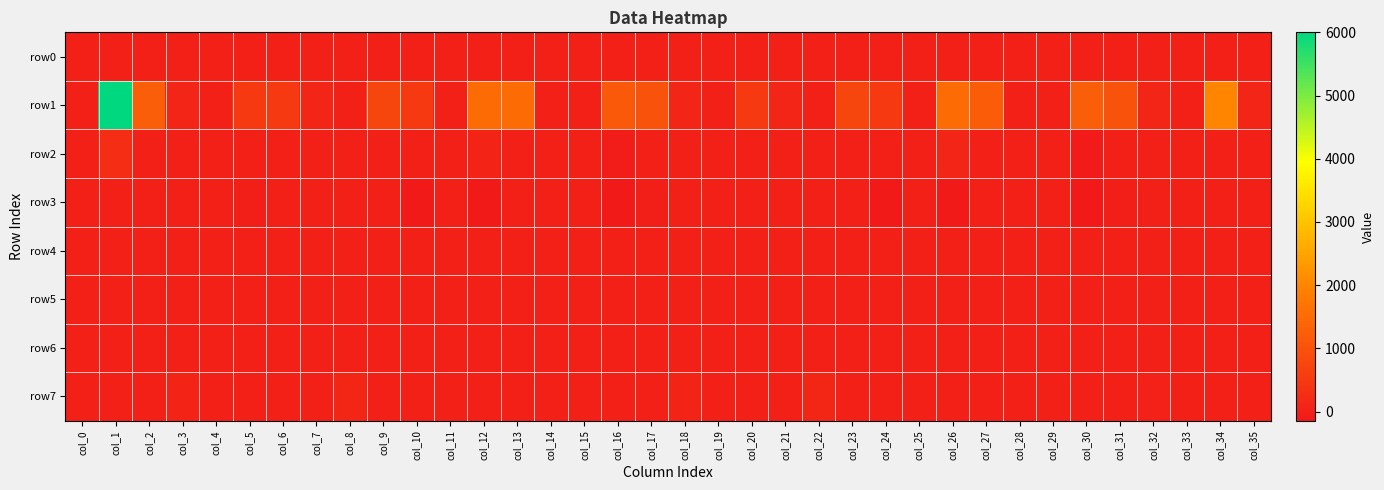

Between col_23 and col_22, which is larger?

col_23